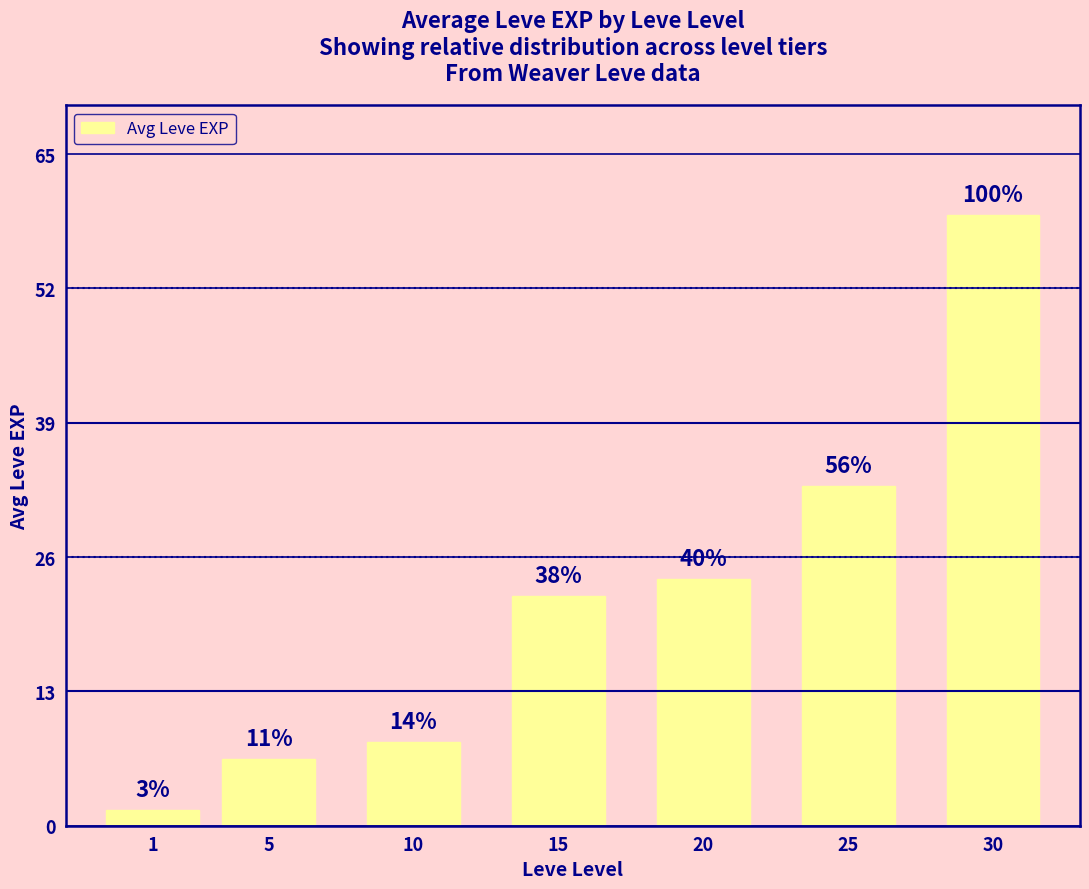

How many bars are there in total?

7